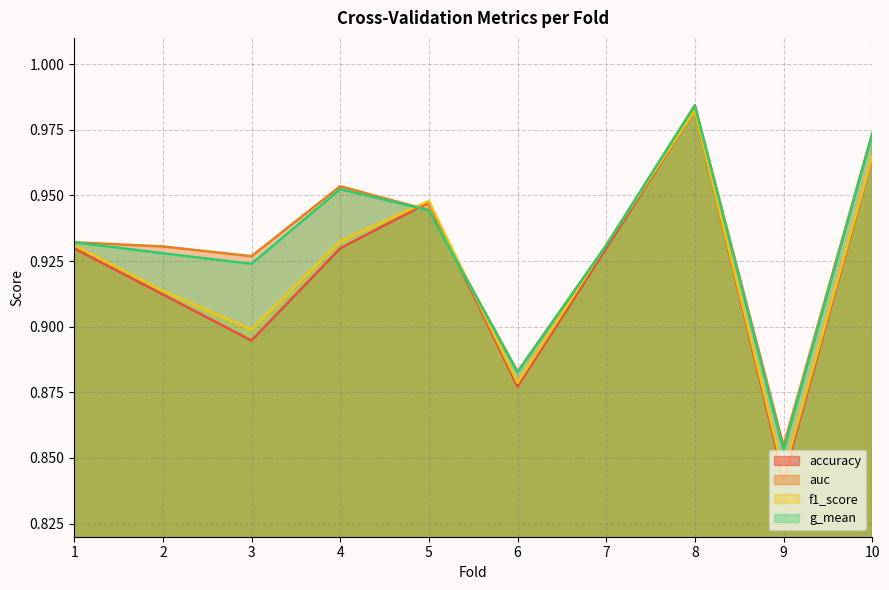

What is the difference between the second highest and second lowest values in the accuracy series?

0.1